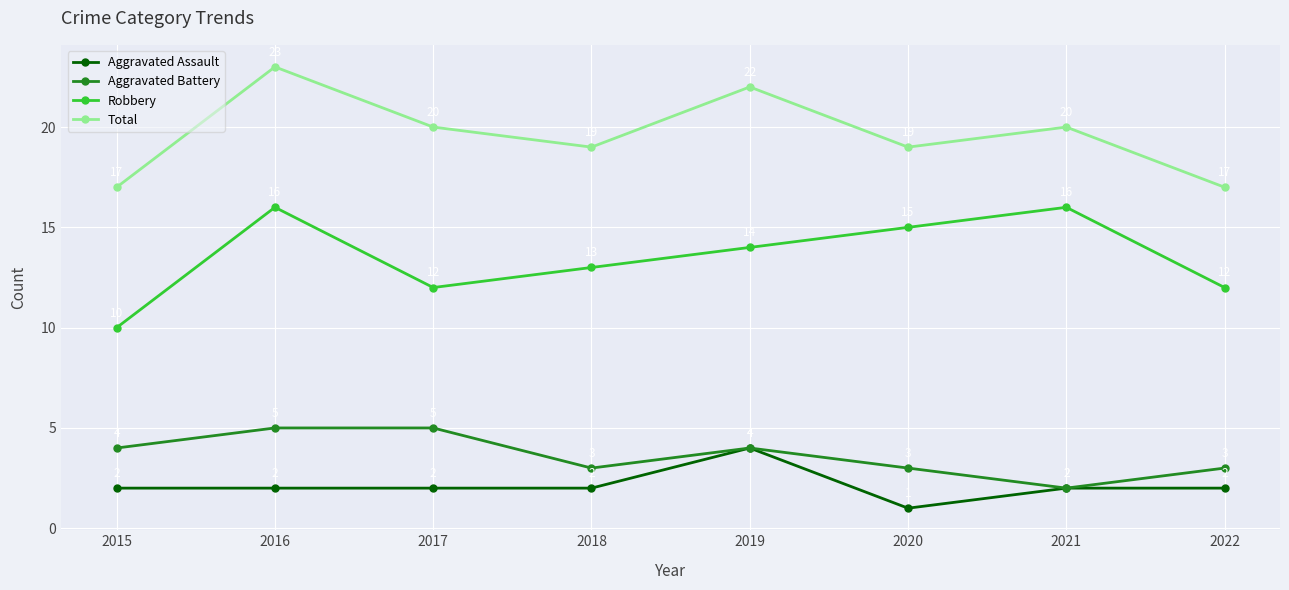

What is the average value of the Total series?

20